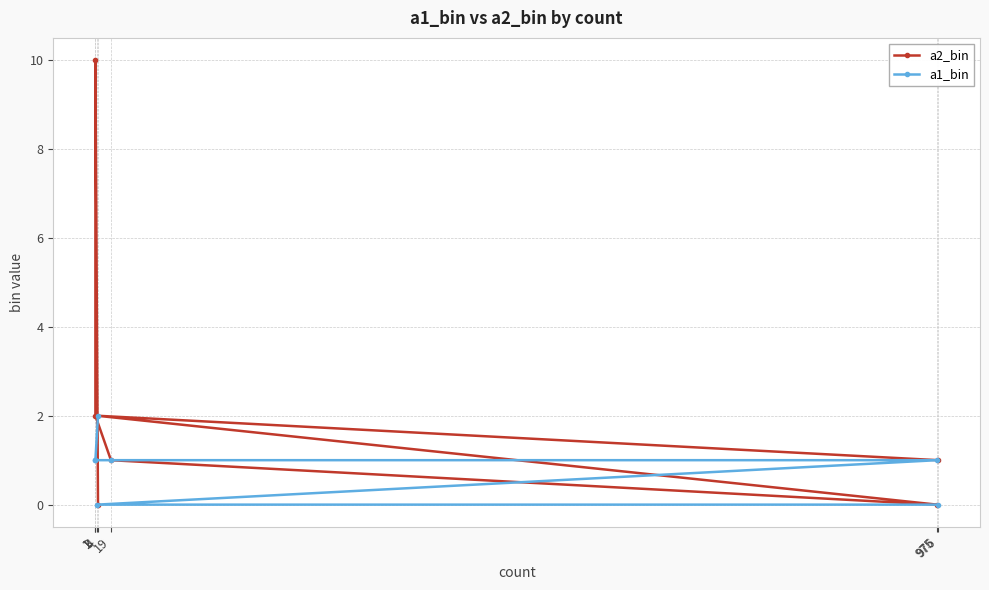

Rank the series at 19 from lowest to highest value.

a2_bin, a1_bin